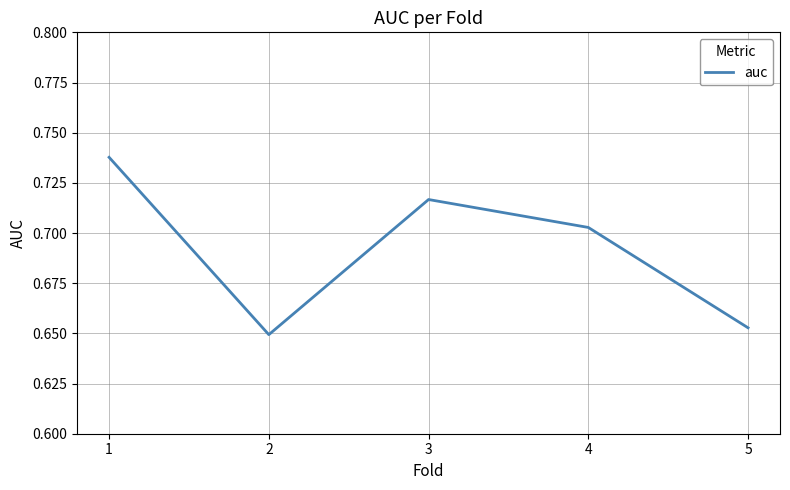

What is the difference between the second highest and second lowest values?

0.1